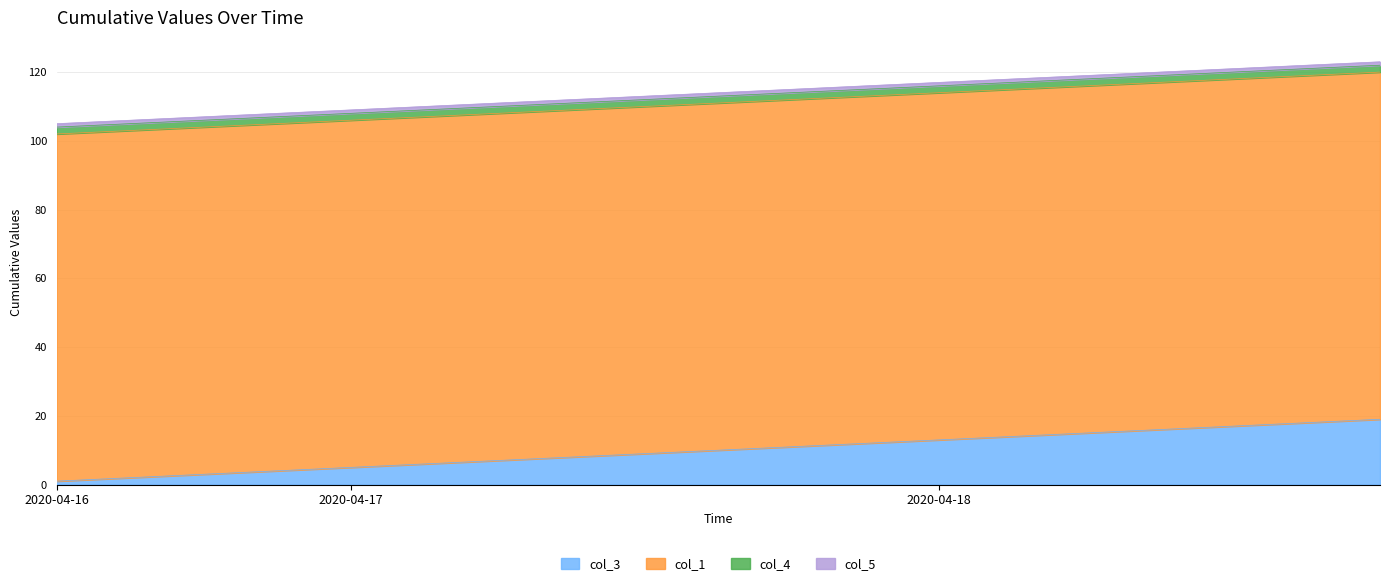

What is the value of the col_1 point at the 8th from the left?

101